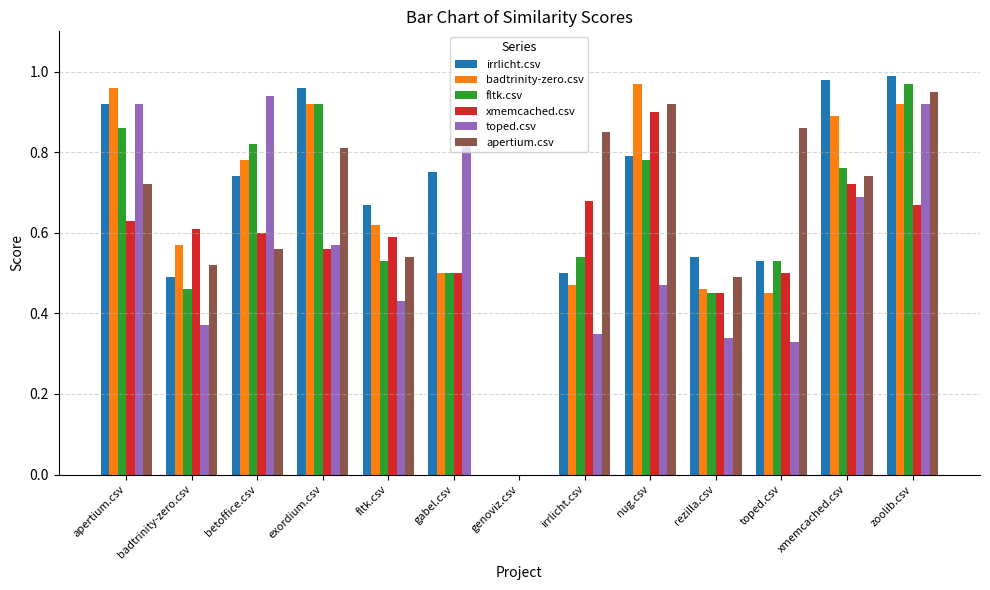

How many categories are shown in the chart?

13